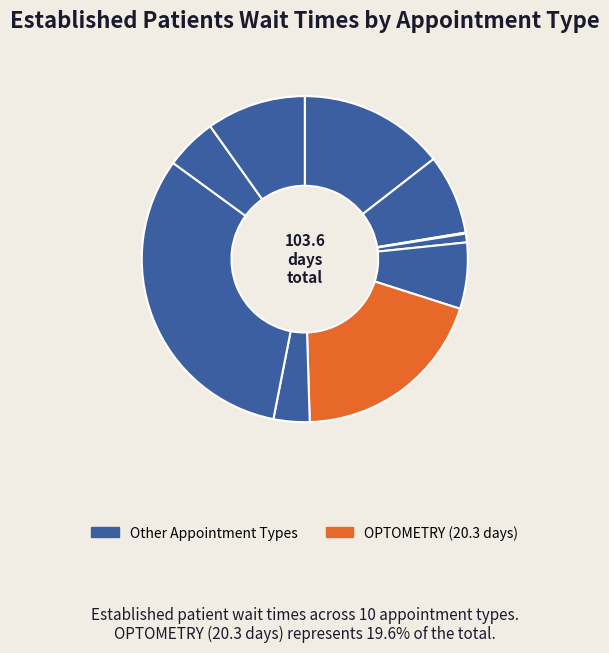

Rank the categories by value from lowest to highest.

MENTAL HEALTH GROUP, MENTAL HEALTH INDIVIDUAL, PHYSICAL THERAPY, PRIMARY CARE, OCCUPATIONAL THERAPY, DERMATOLOGY, PULMONOLOGY, CARDIOLOGY, OPTOMETRY, PODIATRY